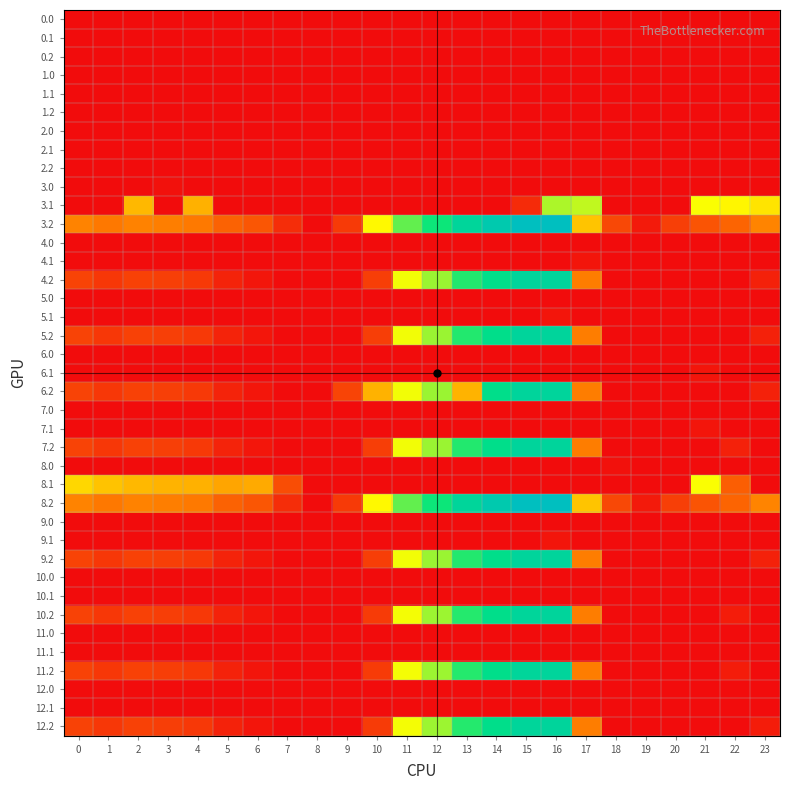

Reading right to left, list all the values displayed in this chart.

0.0: 23=0.0	22=0.0	21=0.0	20=0.0	19=0.0	18=0.0	17=0.0	16=0.0	15=0.0	14=0.0	13=0.0	12=0.0	11=0.0	10=0.0	9=0.0	8=0.0	7=0.0	6=0.0	5=0.0	4=0.0	3=0.0	2=0.0	1=0.0	0=0.0
0.1: 23=0.0	22=0.0	21=0.0	20=0.0	19=0.0	18=0.0	17=0.0	16=0.0	15=0.0	14=0.0	13=0.0	12=0.0	11=0.0	10=0.0	9=0.0	8=0.0	7=0.0	6=0.0	5=0.0	4=0.0	3=0.0	2=0.0	1=0.0	0=0.0
0.2: 23=0.0	22=0.0	21=0.0	20=0.0	19=0.0	18=0.0	17=0.0	16=0.0	15=0.0	14=0.0	13=0.0	12=0.0	11=0.0	10=0.0	9=0.0	8=0.0	7=0.0	6=0.0	5=0.0	4=0.0	3=0.0	2=0.0	1=0.0	0=0.0
1.0: 23=0.0	22=0.0	21=0.0	20=0.0	19=0.0	18=0.0	17=0.0	16=0.0	15=0.0	14=0.0	13=0.0	12=0.0	11=0.0	10=0.0	9=0.0	8=0.0	7=0.0	6=0.0	5=0.0	4=0.0	3=0.0	2=0.0	1=0.0	0=0.0
1.1: 23=0.0	22=0.0	21=0.0	20=0.0	19=0.0	18=0.0	17=0.0	16=0.0	15=0.0	14=0.0	13=0.0	12=0.0	11=0.0	10=0.0	9=0.0	8=0.0	7=0.0	6=0.0	5=0.0	4=0.0	3=0.0	2=0.0	1=0.0	0=0.0
1.2: 23=0.0	22=0.0	21=0.0	20=0.0	19=0.0	18=0.0	17=0.0	16=0.0	15=0.0	14=0.0	13=0.0	12=0.0	11=0.0	10=0.0	9=0.0	8=0.0	7=0.0	6=0.0	5=0.0	4=0.0	3=0.0	2=0.0	1=0.0	0=0.0
2.0: 23=0.0	22=0.0	21=0.0	20=0.0	19=0.0	18=0.0	17=0.0	16=0.0	15=0.0	14=0.0	13=0.0	12=0.0	11=0.0	10=0.0	9=0.0	8=0.0	7=0.0	6=0.0	5=0.0	4=0.0	3=0.0	2=0.0	1=0.0	0=0.0
2.1: 23=0.0	22=0.0	21=0.0	20=0.0	19=0.0	18=0.0	17=0.0	16=0.0	15=0.0	14=0.0	13=0.0	12=0.0	11=0.0	10=0.0	9=0.0	8=0.0	7=0.0	6=0.0	5=0.0	4=0.0	3=0.0	2=0.0	1=0.0	0=0.0
2.2: 23=0.0	22=0.0	21=0.0	20=0.0	19=0.0	18=0.0	17=0.0	16=0.0	15=0.0	14=0.0	13=0.0	12=0.0	11=0.0	10=0.0	9=0.0	8=0.0	7=0.0	6=0.0	5=0.0	4=0.0	3=0.0	2=0.0	1=0.0	0=0.0
3.0: 23=0.0	22=0.0	21=0.0	20=0.0	19=0.0	18=0.0	17=0.0	16=0.0	15=0.0	14=0.0	13=0.0	12=0.0	11=0.0	10=0.0	9=0.0	8=0.0	7=0.0	6=0.0	5=0.0	4=0.0	3=6.1	2=0.0	1=0.0	0=0.0
3.1: 23=266.4	22=286.9	21=299.4	20=0.0	19=0.0	18=0.0	17=333.6	16=344.4	15=40.1	14=0.0	13=0.0	12=0.0	11=0.0	10=0.0	9=0.0	8=0.0	7=0.0	6=0.0	5=0.0	4=206.6	3=0.0	2=214.9	1=0.0	0=0.0
3.2: 23=154.5	22=114.4	21=93.4	20=66.2	19=18.0	18=77.0	17=229.4	16=593.6	15=592.8	14=554.4	13=507.4	12=438.2	11=387.6	10=290.5	9=59.7	8=0.0	7=43.6	6=95.8	5=112.0	4=141.4	3=148.0	2=152.5	1=139.7	0=154.1
4.0: 23=0.0	22=0.0	21=0.0	20=0.0	19=0.0	18=0.0	17=0.0	16=0.0	15=0.0	14=0.0	13=0.0	12=0.0	11=0.0	10=0.0	9=0.0	8=0.0	7=0.0	6=0.0	5=0.0	4=0.0	3=0.0	2=0.0	1=0.0	0=0.0
4.1: 23=0.0	22=0.0	21=0.0	20=0.0	19=0.0	18=0.0	17=12.6	16=0.0	15=0.0	14=0.0	13=0.0	12=0.0	11=0.0	10=0.0	9=0.0	8=0.0	7=0.0	6=0.0	5=0.0	4=0.0	3=0.0	2=0.0	1=0.0	0=0.0
4.2: 23=27.2	22=0.0	21=0.0	20=0.0	19=0.0	18=0.0	17=146.4	16=510.6	15=509.8	14=471.4	13=424.4	12=355.2	11=304.6	10=64.4	9=0.0	8=0.0	7=0.0	6=12.8	5=29.0	4=58.4	3=65.0	2=69.5	1=56.7	0=71.1
5.0: 23=0.0	22=0.0	21=0.0	20=0.0	19=0.0	18=0.0	17=0.0	16=0.0	15=0.0	14=0.0	13=0.0	12=0.0	11=0.0	10=0.0	9=0.0	8=0.0	7=0.0	6=0.0	5=0.0	4=0.0	3=0.0	2=0.0	1=0.0	0=0.0
5.1: 23=0.0	22=0.0	21=0.0	20=0.0	19=0.0	18=0.0	17=0.0	16=12.6	15=0.0	14=0.0	13=0.0	12=0.0	11=0.0	10=0.0	9=0.0	8=0.0	7=0.0	6=0.0	5=0.0	4=0.0	3=0.0	2=0.0	1=0.0	0=0.0
5.2: 23=27.2	22=0.0	21=0.0	20=0.0	19=0.0	18=0.0	17=146.4	16=510.6	15=509.8	14=471.4	13=424.4	12=355.2	11=304.6	10=64.4	9=0.0	8=0.0	7=0.0	6=12.8	5=29.0	4=58.4	3=65.0	2=69.5	1=56.7	0=71.1
6.0: 23=0.0	22=0.0	21=0.0	20=0.0	19=0.0	18=0.0	17=0.0	16=0.0	15=0.0	14=0.0	13=0.0	12=0.0	11=0.0	10=0.0	9=0.0	8=0.0	7=0.0	6=0.0	5=0.0	4=0.0	3=0.0	2=0.0	1=0.0	0=0.0
6.1: 23=0.0	22=0.0	21=12.6	20=0.0	19=0.0	18=0.0	17=0.0	16=0.0	15=0.0	14=0.0	13=0.0	12=0.0	11=0.0	10=0.0	9=0.0	8=0.0	7=0.0	6=0.0	5=0.0	4=0.0	3=0.0	2=0.0	1=0.0	0=0.0
6.2: 23=27.2	22=0.0	21=0.0	20=0.0	19=0.0	18=0.0	17=146.4	16=510.6	15=509.8	14=471.4	13=208.7	12=355.2	11=304.6	10=207.5	9=72.5	8=0.0	7=0.0	6=12.8	5=29.0	4=58.4	3=65.0	2=69.5	1=56.7	0=71.1
7.0: 23=0.0	22=0.0	21=0.0	20=0.0	19=0.0	18=0.0	17=0.0	16=0.0	15=0.0	14=0.0	13=0.0	12=0.0	11=0.0	10=0.0	9=0.0	8=0.0	7=0.0	6=0.0	5=0.0	4=0.0	3=0.0	2=0.0	1=0.0	0=0.0
7.1: 23=0.0	22=0.0	21=12.6	20=0.0	19=0.0	18=0.0	17=0.0	16=0.0	15=0.0	14=0.0	13=0.0	12=0.0	11=0.0	10=0.0	9=0.0	8=0.0	7=0.0	6=0.0	5=0.0	4=0.0	3=0.0	2=0.0	1=0.0	0=0.0
7.2: 23=0.0	22=27.2	21=0.0	20=0.0	19=0.0	18=0.0	17=146.4	16=510.6	15=509.8	14=471.4	13=424.4	12=355.2	11=304.6	10=64.4	9=0.0	8=0.0	7=0.0	6=12.8	5=29.0	4=58.4	3=65.0	2=69.5	1=56.7	0=71.1
8.0: 23=0.0	22=0.0	21=0.0	20=0.0	19=0.0	18=6.1	17=0.0	16=0.0	15=0.0	14=0.0	13=0.0	12=0.0	11=0.0	10=0.0	9=0.0	8=0.0	7=0.0	6=0.0	5=0.0	4=0.0	3=0.0	2=0.0	1=0.0	0=0.0
8.1: 23=0.0	22=105.9	21=299.4	20=0.0	19=0.0	18=0.0	17=0.0	16=0.0	15=0.0	14=0.0	13=0.0	12=0.0	11=0.0	10=0.0	9=0.0	8=0.0	7=84.1	6=199.2	5=192.7	4=206.6	3=209.7	2=214.9	1=228.1	0=251.6
8.2: 23=154.5	22=114.4	21=93.4	20=66.2	19=18.0	18=77.0	17=229.4	16=593.6	15=592.8	14=554.4	13=507.4	12=438.2	11=387.6	10=290.5	9=59.7	8=0.0	7=43.6	6=95.8	5=112.0	4=141.4	3=148.0	2=152.5	1=139.7	0=154.1
9.0: 23=0.0	22=0.0	21=0.0	20=0.0	19=0.0	18=0.0	17=0.0	16=0.0	15=0.0	14=0.0	13=0.0	12=0.0	11=0.0	10=0.0	9=0.0	8=0.0	7=0.0	6=0.0	5=0.0	4=0.0	3=0.0	2=0.0	1=0.0	0=0.0
9.1: 23=0.0	22=0.0	21=0.0	20=0.0	19=0.0	18=0.0	17=0.0	16=12.6	15=0.0	14=0.0	13=0.0	12=0.0	11=0.0	10=0.0	9=0.0	8=0.0	7=0.0	6=0.0	5=0.0	4=0.0	3=0.0	2=0.0	1=0.0	0=0.0
9.2: 23=27.2	22=0.0	21=0.0	20=0.0	19=0.0	18=0.0	17=146.4	16=510.6	15=509.8	14=471.4	13=424.4	12=355.2	11=304.6	10=64.4	9=0.0	8=0.0	7=0.0	6=12.8	5=29.0	4=58.4	3=65.0	2=69.5	1=56.7	0=71.1
10.0: 23=0.0	22=0.0	21=0.0	20=0.0	19=0.0	18=0.0	17=0.0	16=0.0	15=0.0	14=0.0	13=0.0	12=0.0	11=0.0	10=0.0	9=0.0	8=0.0	7=0.0	6=0.0	5=0.0	4=0.0	3=0.0	2=0.0	1=0.0	0=0.0
10.1: 23=0.0	22=0.0	21=0.0	20=0.0	19=0.0	18=0.0	17=0.0	16=0.0	15=0.0	14=0.0	13=0.0	12=0.0	11=0.0	10=0.0	9=0.0	8=0.0	7=0.0	6=0.0	5=0.0	4=0.0	3=0.0	2=0.0	1=0.0	0=0.0
10.2: 23=0.0	22=21.2	21=0.0	20=0.0	19=0.0	18=0.0	17=145.4	16=509.6	15=508.8	14=470.4	13=423.4	12=354.2	11=303.6	10=60.4	9=0.0	8=0.0	7=0.0	6=11.8	5=28.0	4=57.4	3=64.0	2=68.5	1=55.7	0=70.1
11.0: 23=0.0	22=0.0	21=0.0	20=0.0	19=0.0	18=0.0	17=0.0	16=0.0	15=0.0	14=0.0	13=0.0	12=0.0	11=0.0	10=0.0	9=0.0	8=0.0	7=0.0	6=0.0	5=0.0	4=0.0	3=0.0	2=0.0	1=0.0	0=0.0
11.1: 23=0.0	22=0.0	21=0.0	20=0.0	19=0.0	18=0.0	17=0.0	16=0.0	15=0.0	14=0.0	13=0.0	12=0.0	11=0.0	10=0.0	9=0.0	8=0.0	7=0.0	6=0.0	5=0.0	4=0.0	3=0.0	2=0.0	1=0.0	0=0.0
11.2: 23=0.0	22=21.2	21=0.0	20=0.0	19=0.0	18=0.0	17=145.4	16=509.6	15=508.8	14=470.4	13=423.4	12=354.2	11=303.6	10=60.4	9=0.0	8=0.0	7=0.0	6=11.8	5=28.0	4=57.4	3=64.0	2=68.5	1=55.7	0=70.1
12.0: 23=0.0	22=0.0	21=0.0	20=0.0	19=0.0	18=0.0	17=0.0	16=0.0	15=0.0	14=0.0	13=0.0	12=0.0	11=0.0	10=0.0	9=0.0	8=0.0	7=0.0	6=0.0	5=0.0	4=0.0	3=0.0	2=0.0	1=0.0	0=0.0
12.1: 23=0.0	22=0.0	21=0.0	20=0.0	19=0.0	18=0.0	17=0.0	16=0.0	15=0.0	14=0.0	13=0.0	12=0.0	11=0.0	10=0.0	9=0.0	8=0.0	7=0.0	6=0.0	5=0.0	4=0.0	3=0.0	2=0.0	1=0.0	0=0.0
12.2: 23=21.2	22=0.0	21=0.0	20=0.0	19=0.0	18=0.0	17=145.4	16=509.6	15=508.8	14=470.4	13=423.4	12=354.2	11=303.6	10=60.4	9=0.0	8=0.0	7=0.0	6=11.8	5=28.0	4=57.4	3=64.0	2=68.5	1=55.7	0=70.1